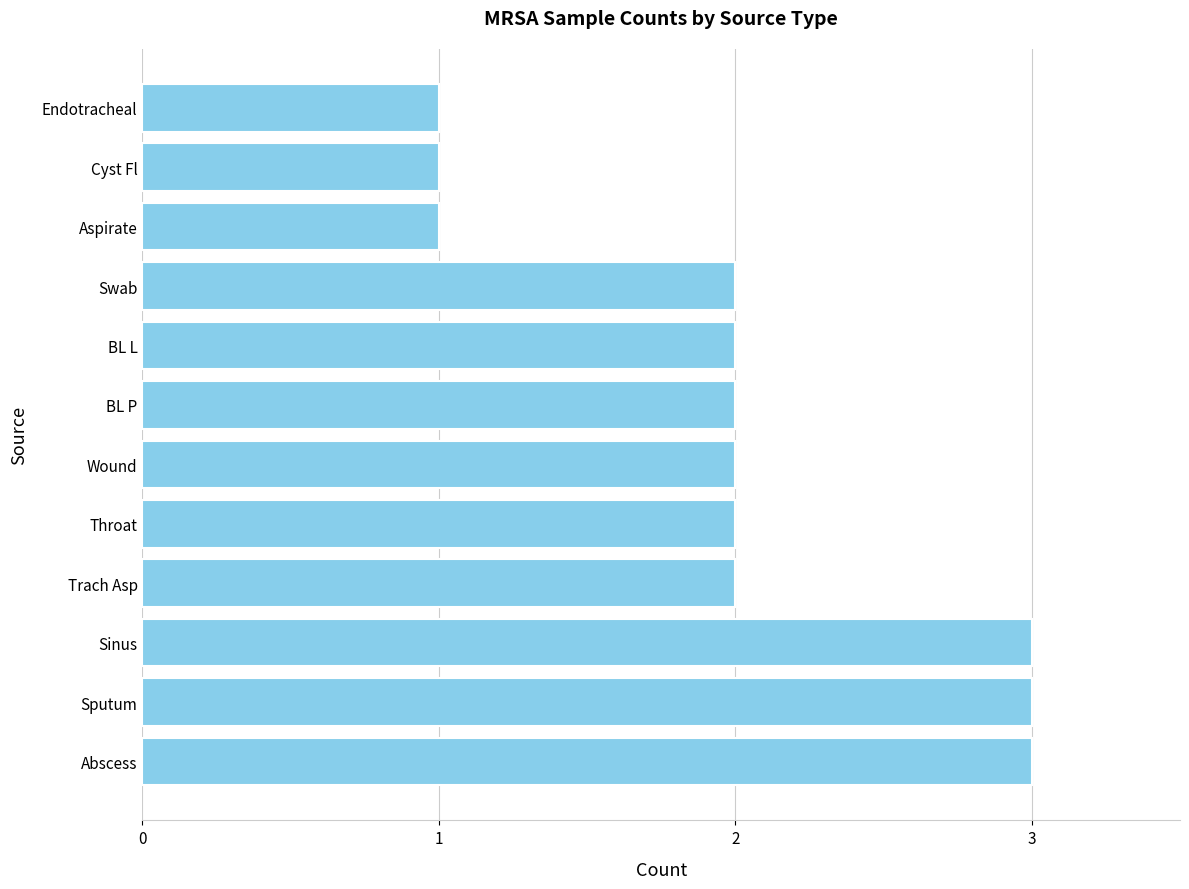

Are the bars horizontal?

Yes